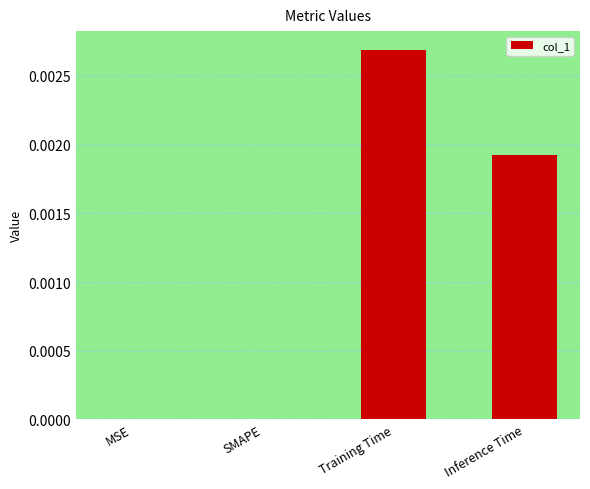

True or false: the data shows 0.0 at SMAPE.

True